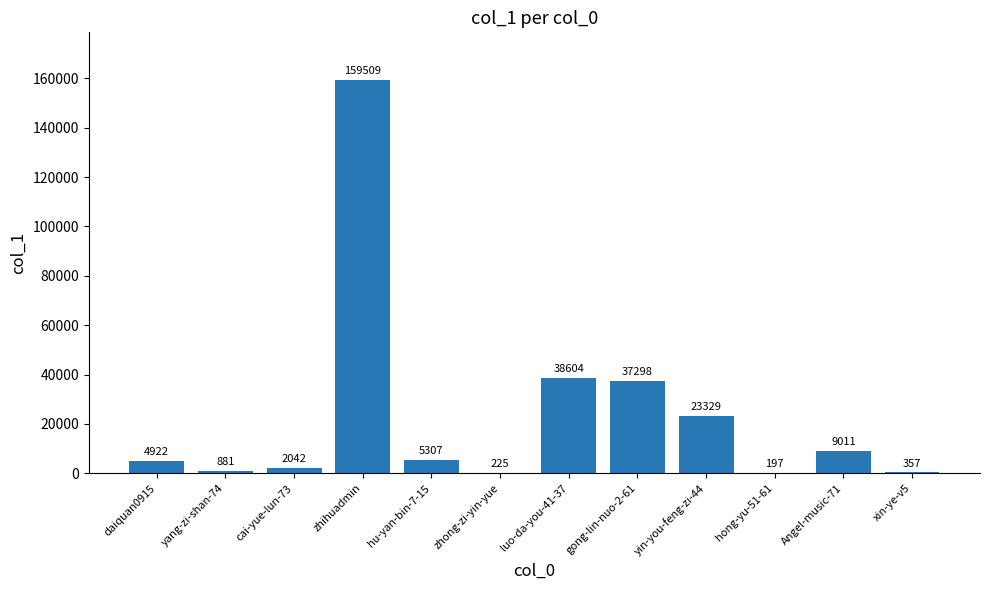

Which has a higher value, yin-you-feng-zi-44 or xin-ye-v5?

yin-you-feng-zi-44